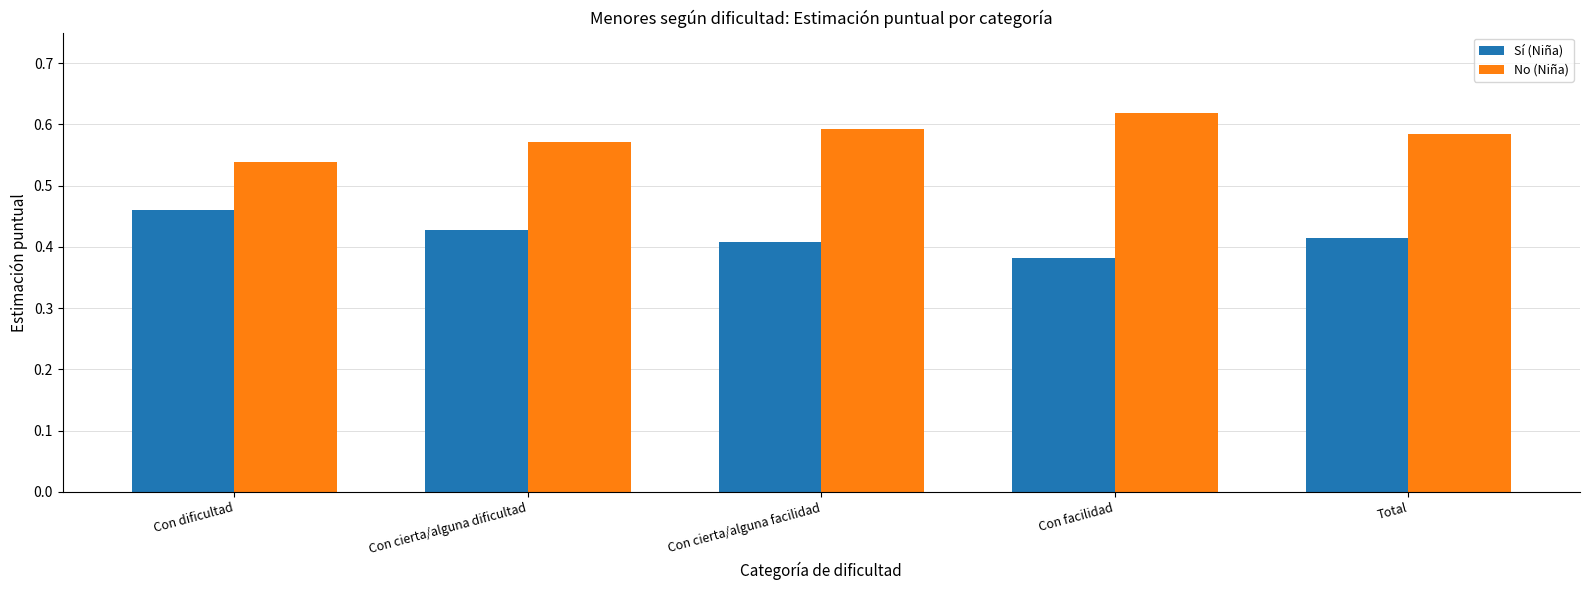

Is the value of No (Niña) at Con cierta/alguna facilidad greater than the value of Sí (Niña) at Con cierta/alguna dificultad?

Yes